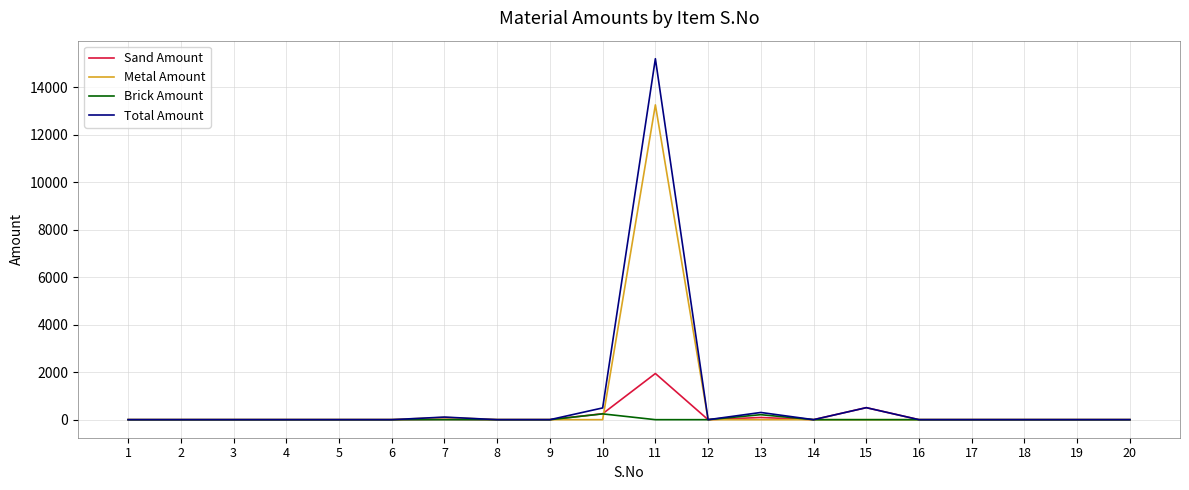

Which series has the largest range (max minus min)?

Total Amount